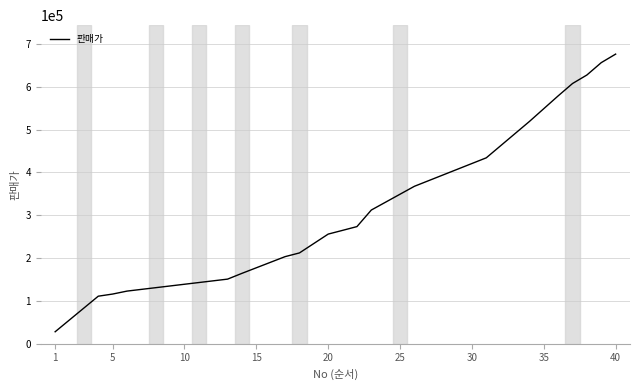

What is the sum of all values?

12025800